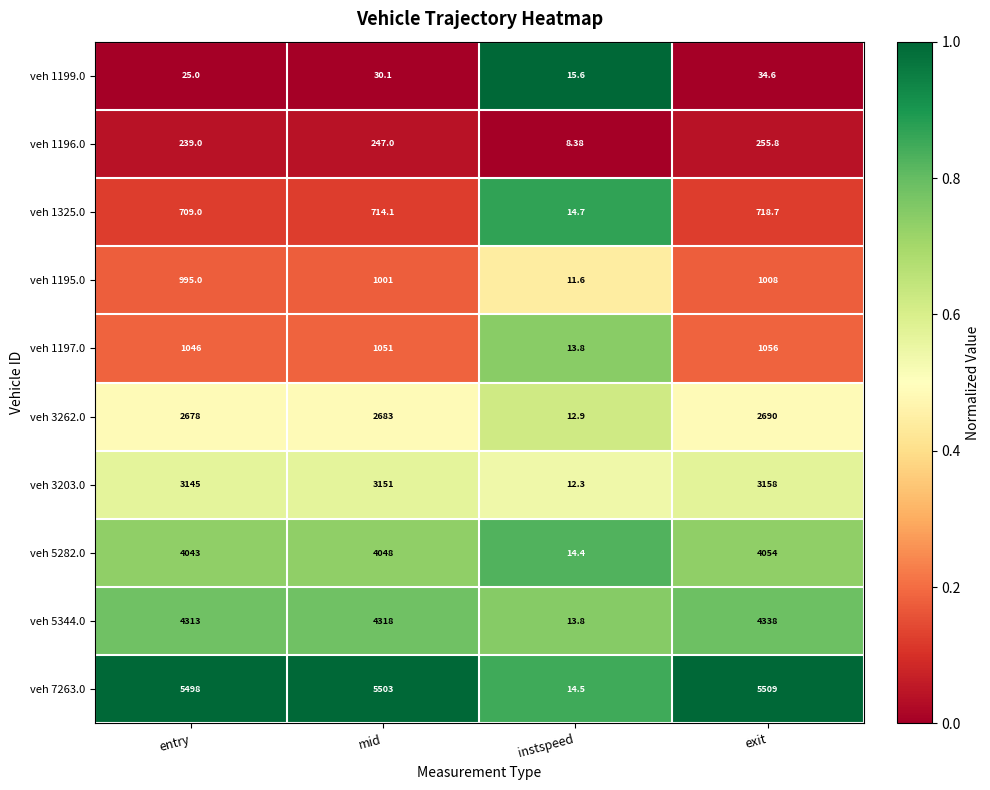

Where is veh 1325.0 nearest to the value 366?

entry